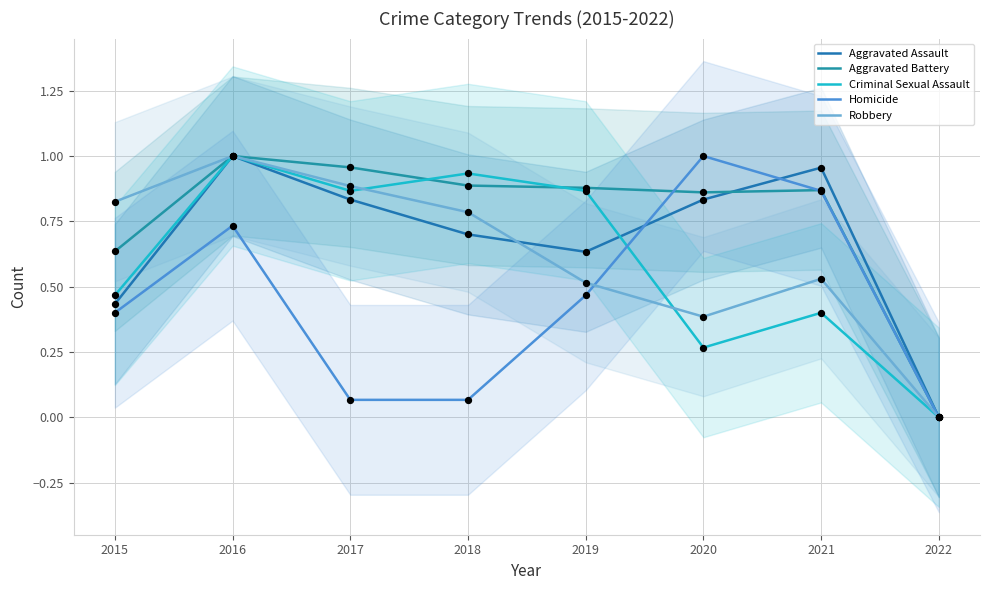

What are all the series names shown in the legend?

Aggravated Assault, Aggravated Battery, Criminal Sexual Assault, Homicide, Robbery